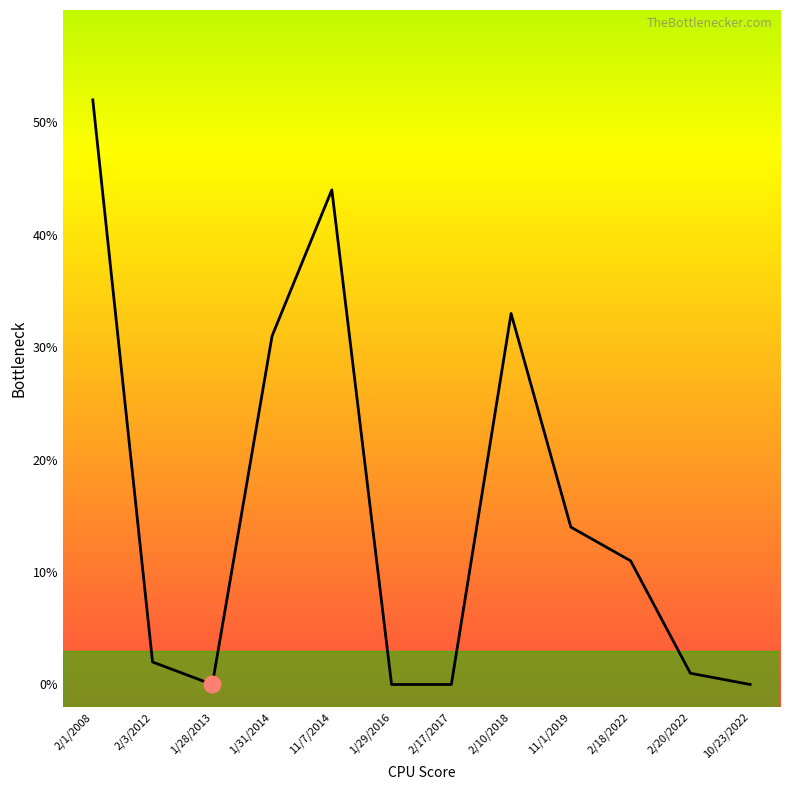

Is it true that the value at 1/29/2016 is 0?

True